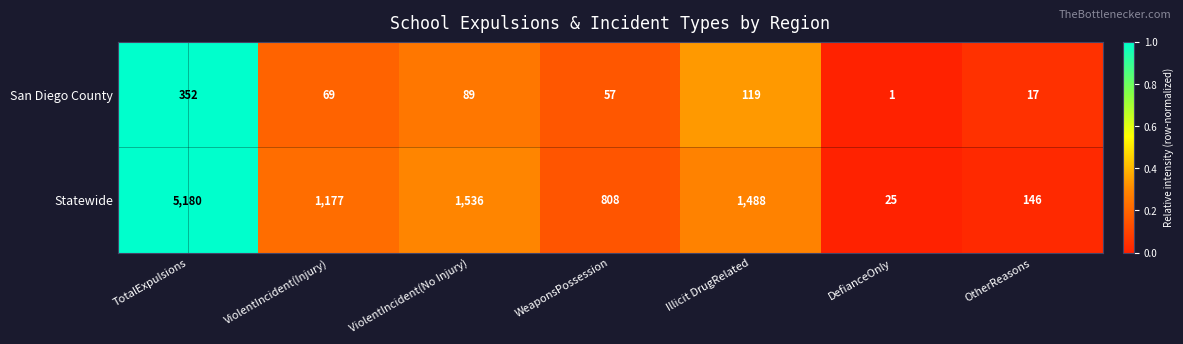

What is the difference between the maximum and minimum values in the Statewide series?

5155